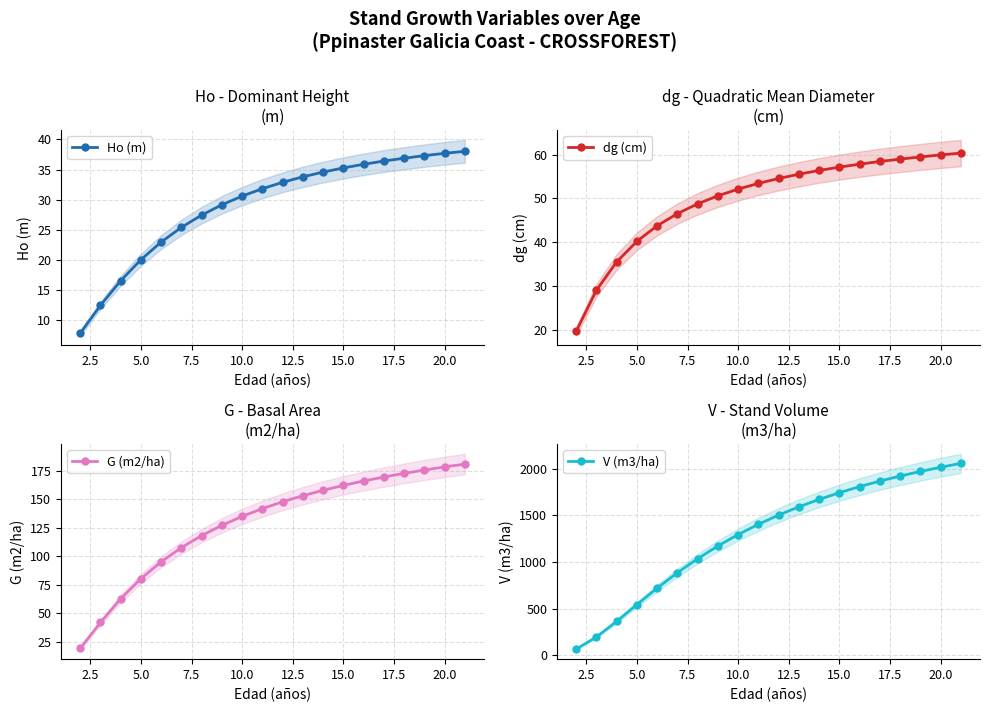

What is the value of the G (m2/ha) point at the 16th from the left?

169.7